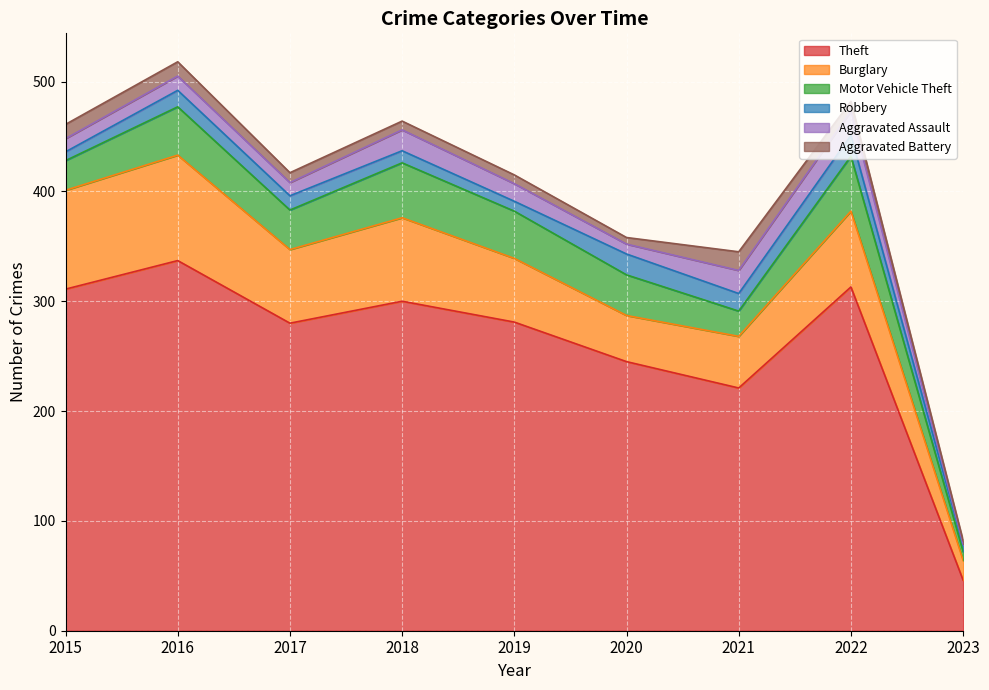

True or false: Robbery has more than 1 interior local peaks.

True